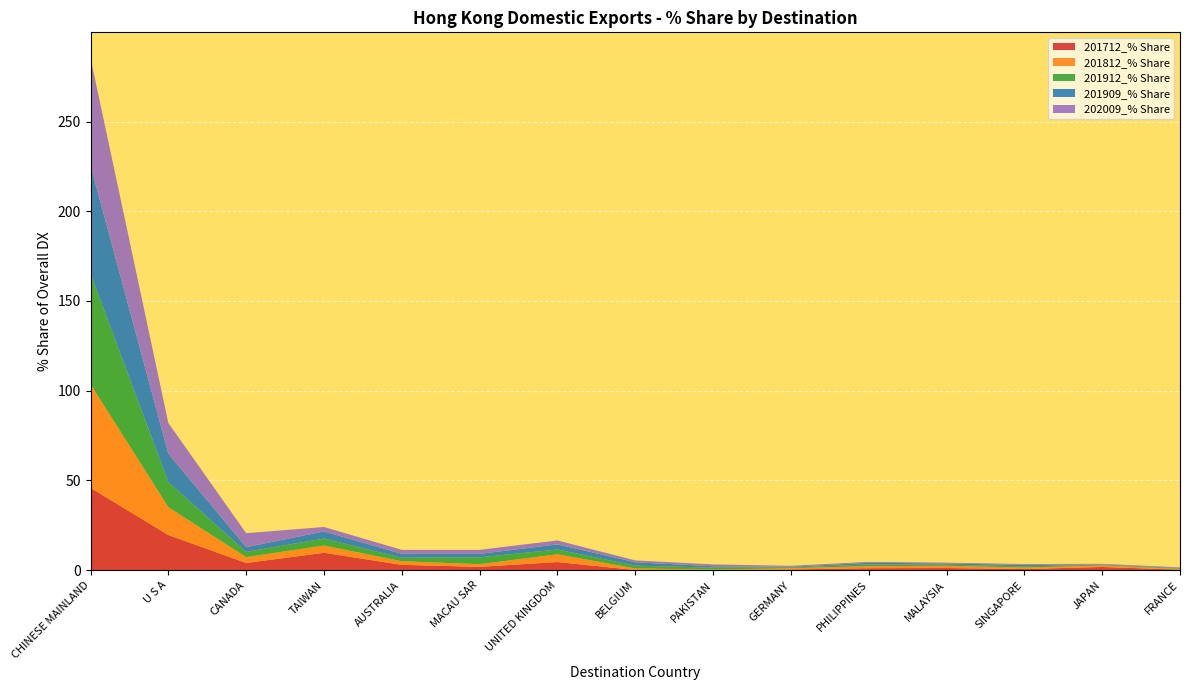

Reading left to right, transcribe all the data shown in this chart.

201712_% Share: 45.9	19.6	4.0	9.7	3.0	1.9	4.6	0.1	0.2	0.4	1.1	1.2	0.6	1.8	0.3
201812_% Share: 57.8	15.5	3.3	4.0	2.0	1.5	4.3	0.9	0.2	0.7	1.2	1.2	0.8	0.8	0.4
201912_% Share: 61.6	13.9	2.9	3.9	1.9	3.8	2.6	1.6	1.1	0.4	1.0	0.6	0.7	0.3	0.3
201909_% Share: 60.4	15.9	2.7	4.0	2.2	2.0	2.9	1.9	0.8	0.4	0.9	0.7	0.8	0.3	0.3
202009_% Share: 59.8	17.1	7.8	2.5	2.2	2.2	2.2	1.0	1.0	0.6	0.5	0.5	0.5	0.3	0.3